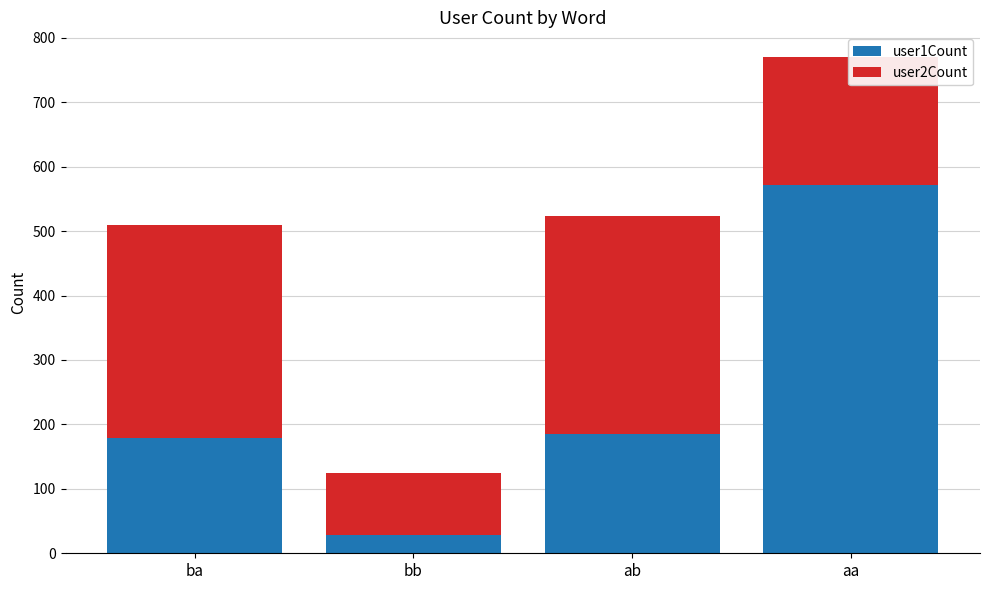

The value of user1Count at aa is 572. True or false?

True